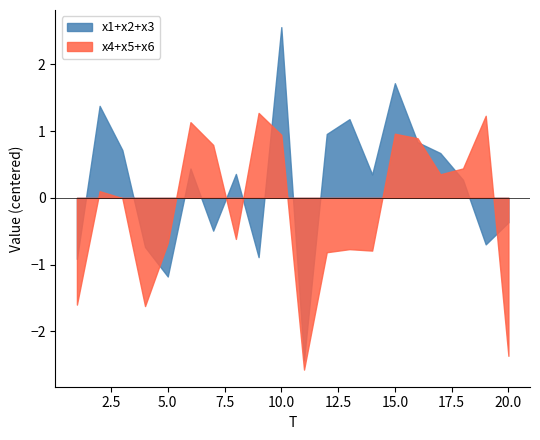

At which category is the sum across all series the highest?

10.0